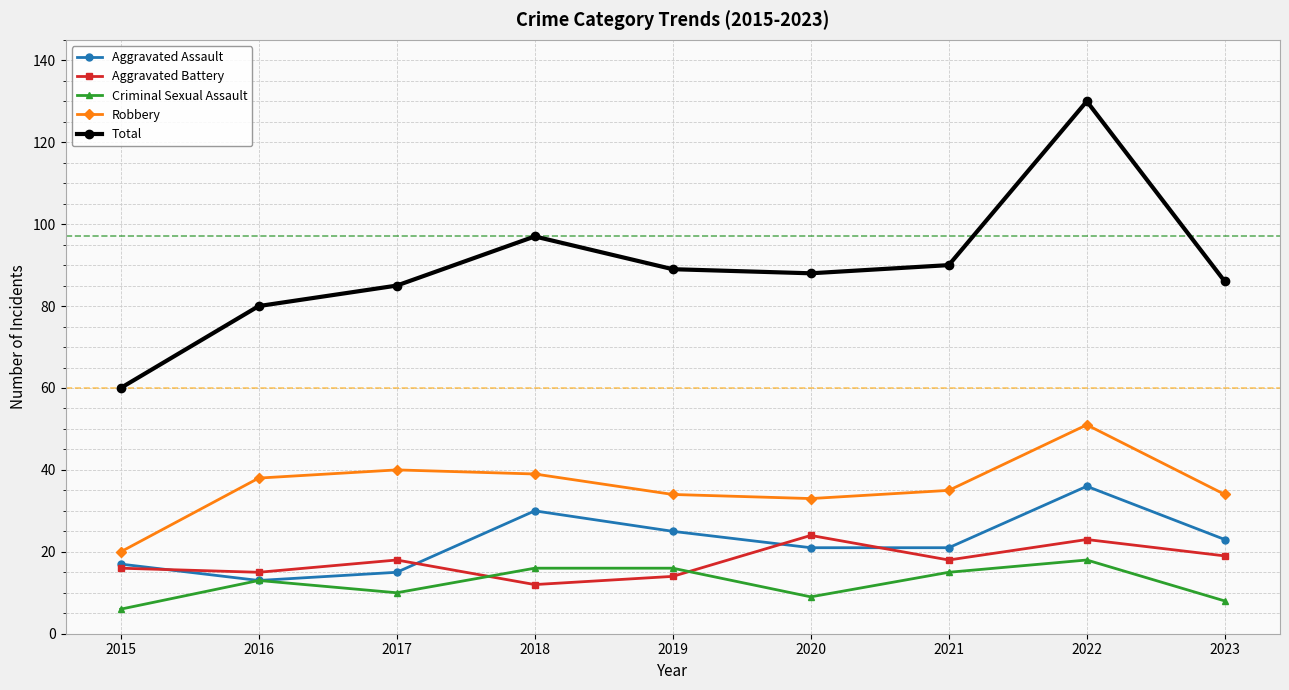

What is the difference between the maximum and second lowest values in the Aggravated Battery series?

10